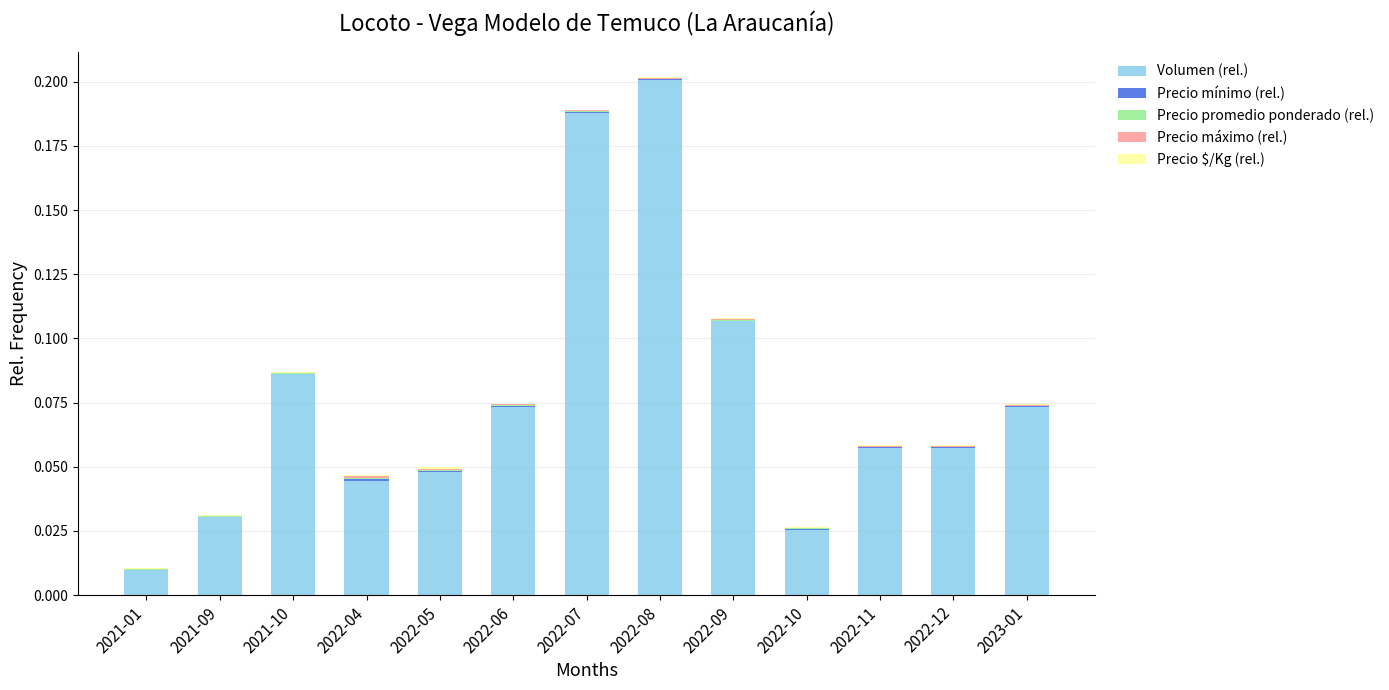

How many data points does each series have?

13